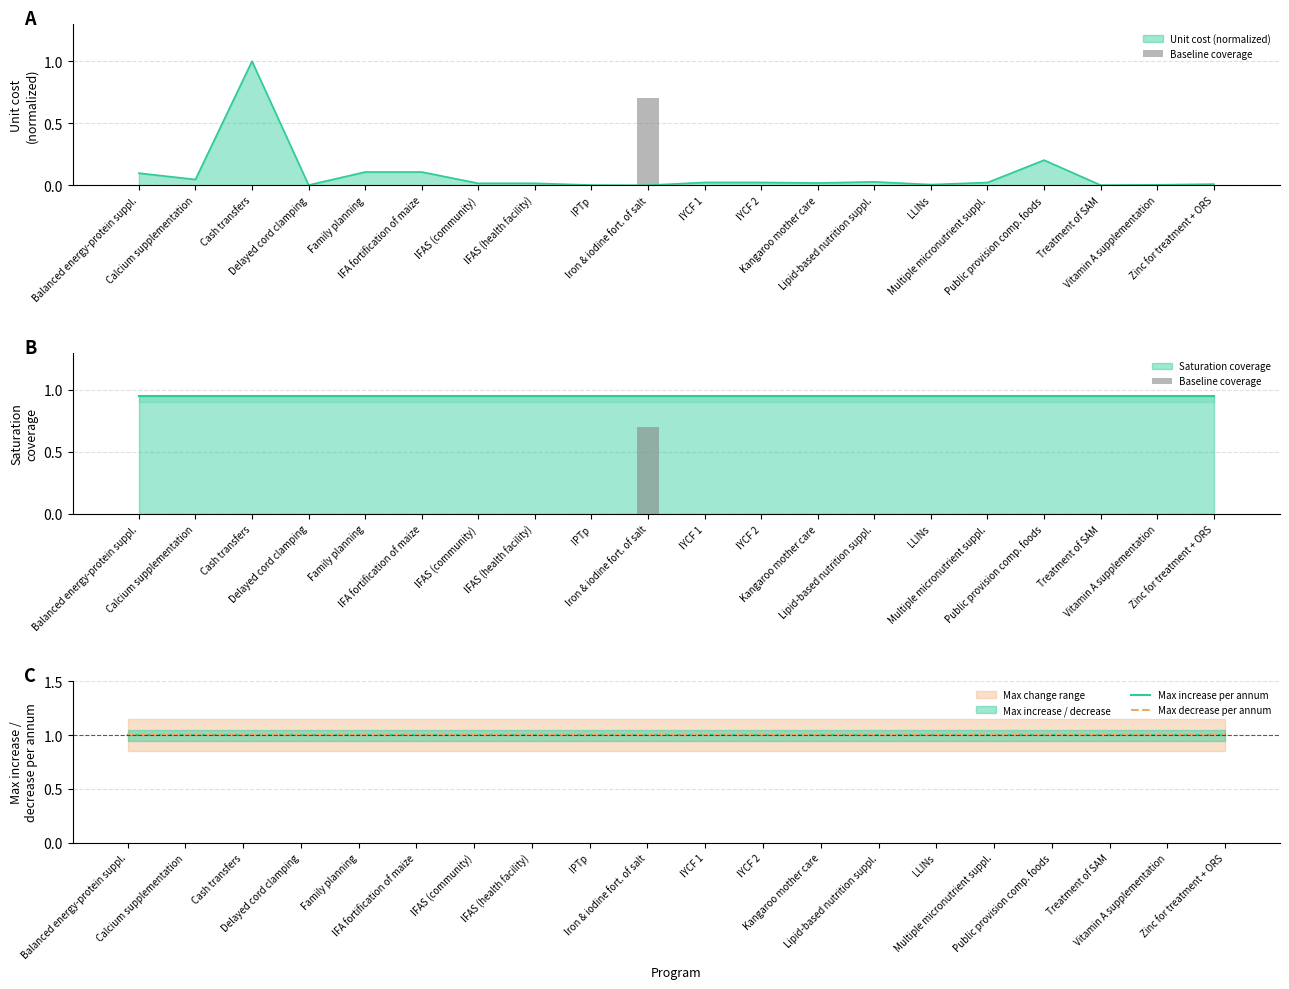

Between Calcium supplementation and IFAS (community), which series saw the biggest shift?

Baseline coverage